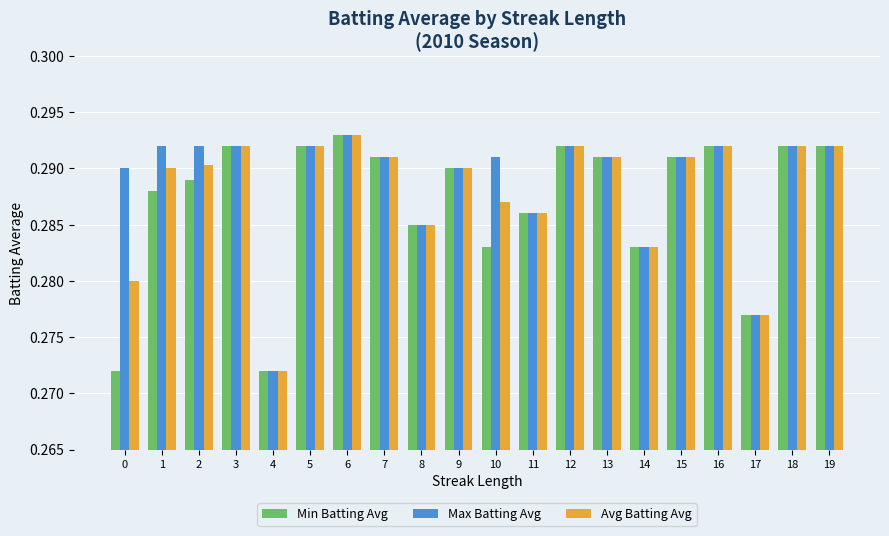

At which category is the sum across all series the highest?

6